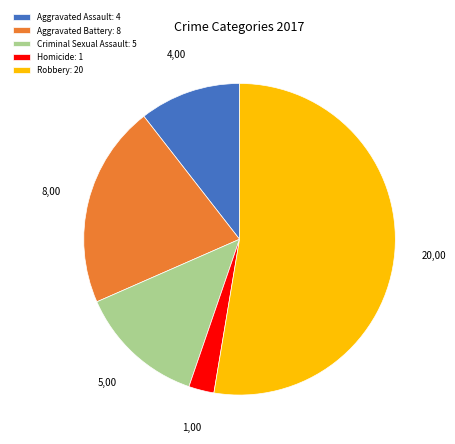

Combined, do Robbery and Aggravated Battery account for over 50%?

Yes